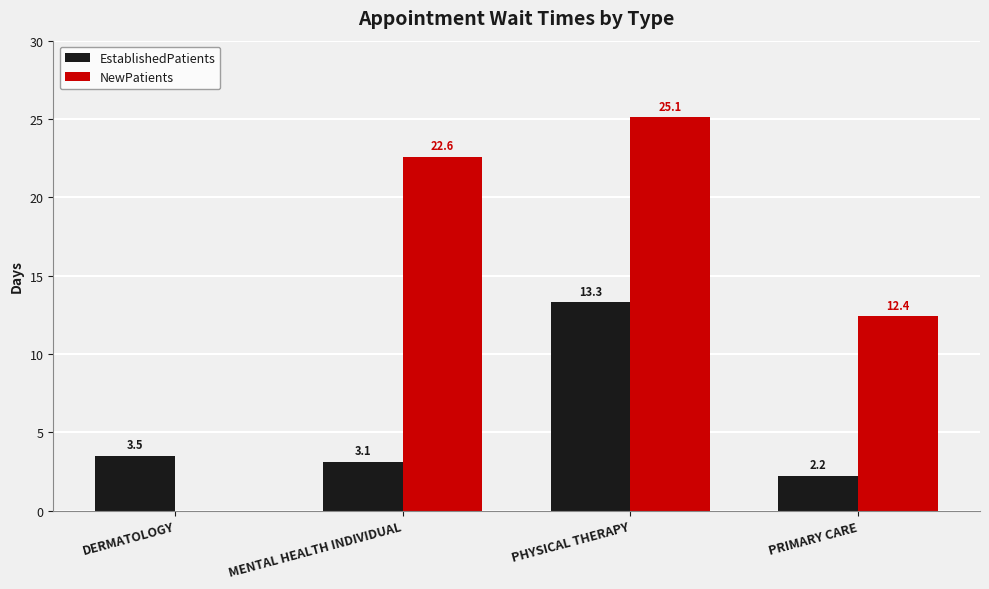

Which series changed the most between MENTAL HEALTH INDIVIDUAL and PHYSICAL THERAPY?

EstablishedPatients